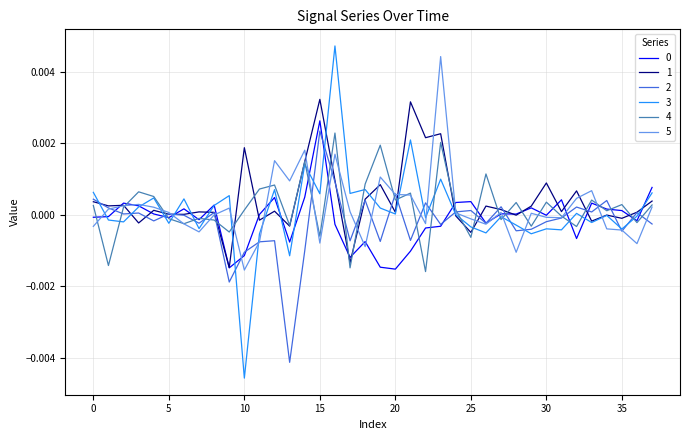

Which series has the widest spread of values?

3